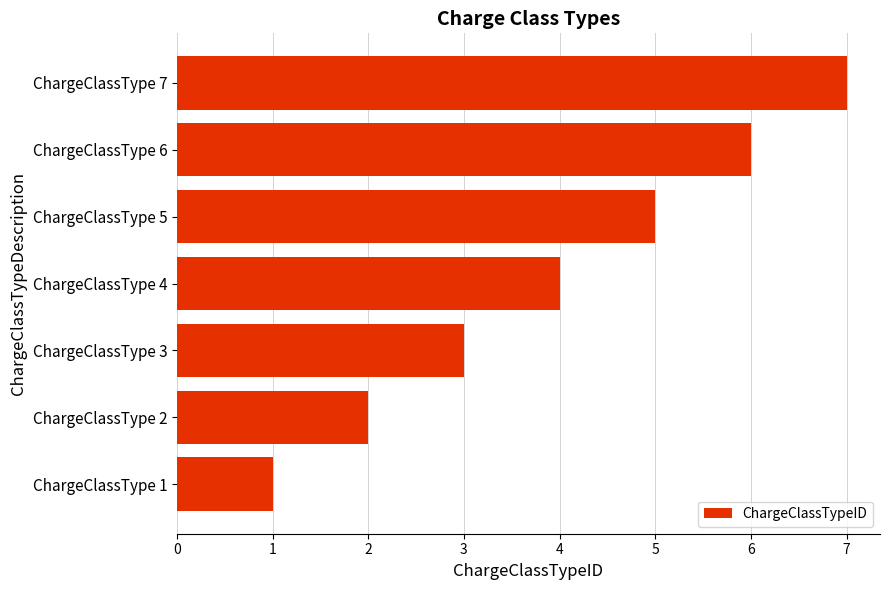

List the labels in order of value, smallest first.

ChargeClassType 1, ChargeClassType 2, ChargeClassType 3, ChargeClassType 4, ChargeClassType 5, ChargeClassType 6, ChargeClassType 7